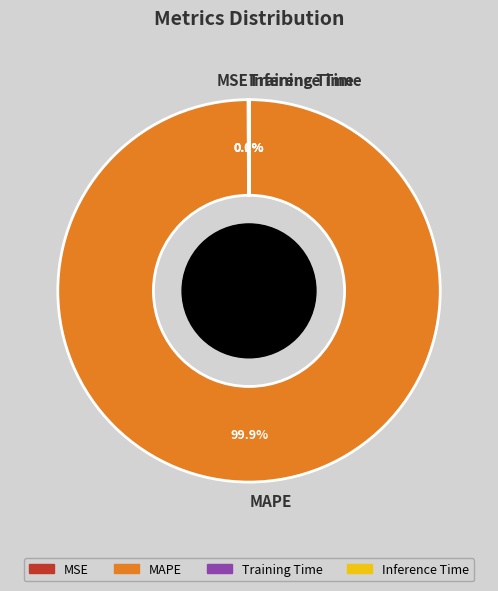

Which slice is the largest?

MAPE